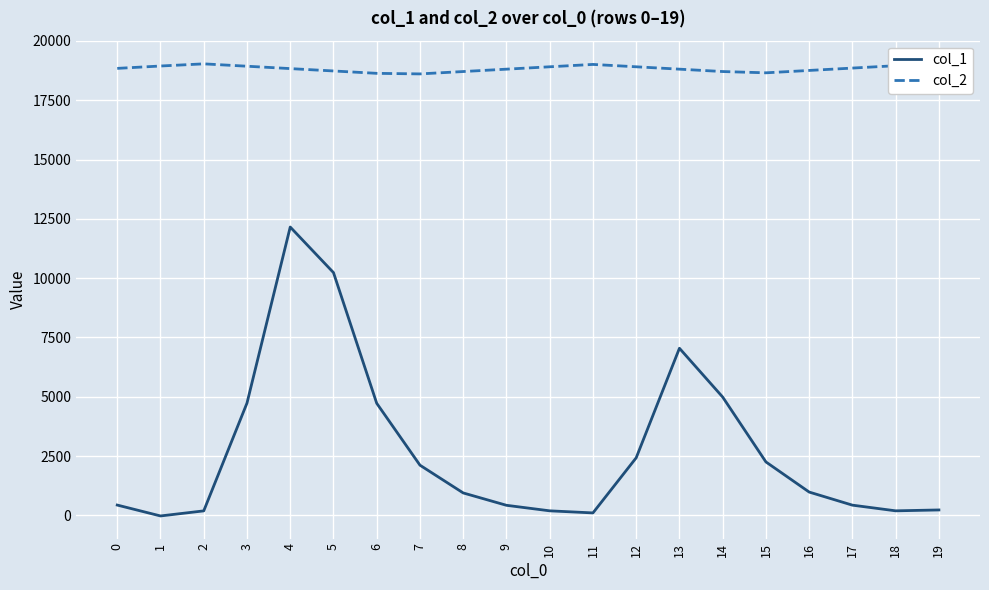

List the series in order of their peak value, lowest first.

col_1, col_2